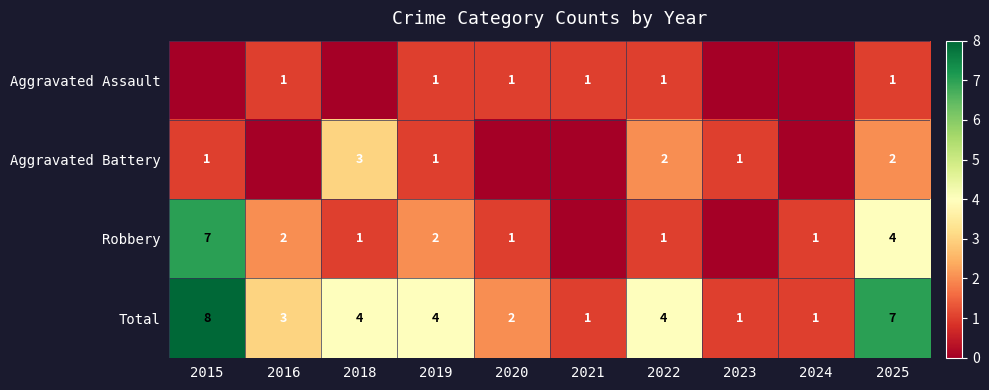

At which category is the sum across all series the highest?

2015